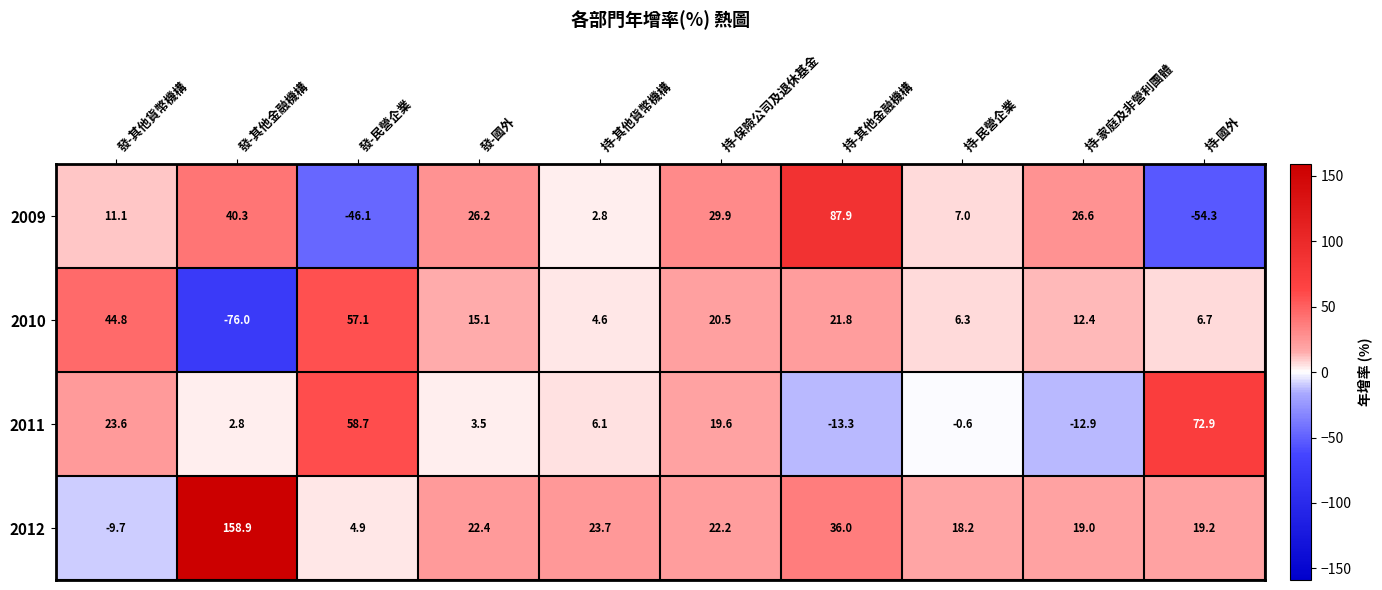

True or false: 2009 has a value of 87.9 at 持-其他金融機構.

True